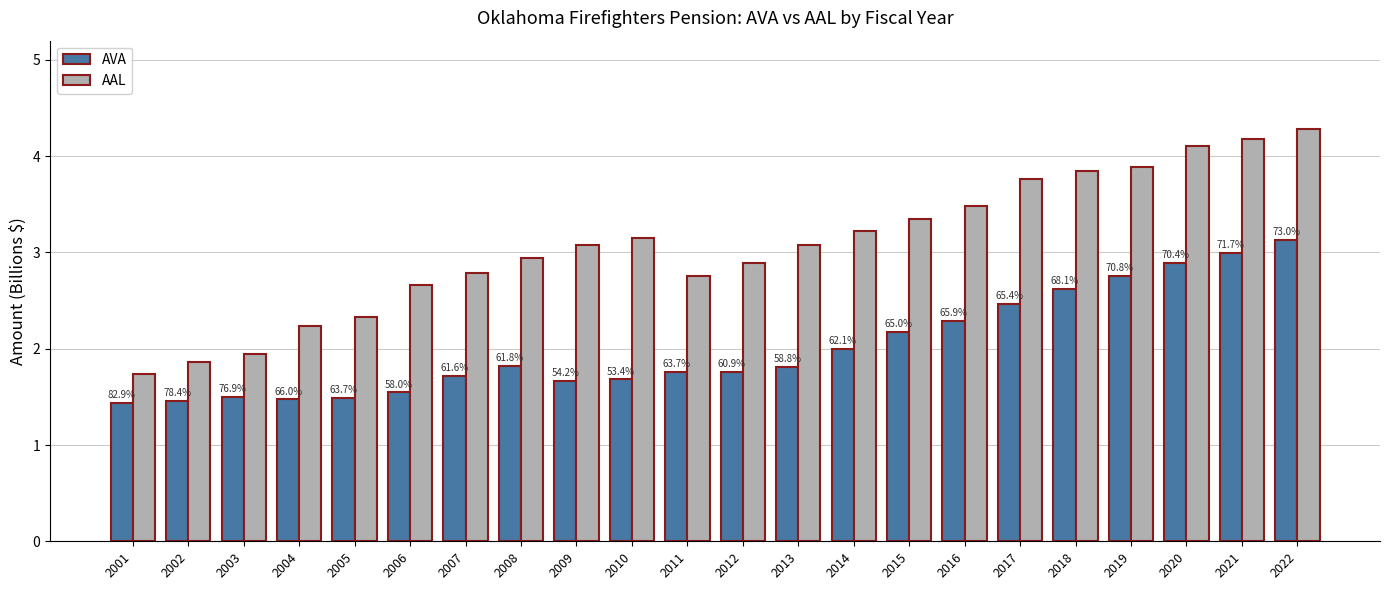

Does the chart contain stacked bars?

No